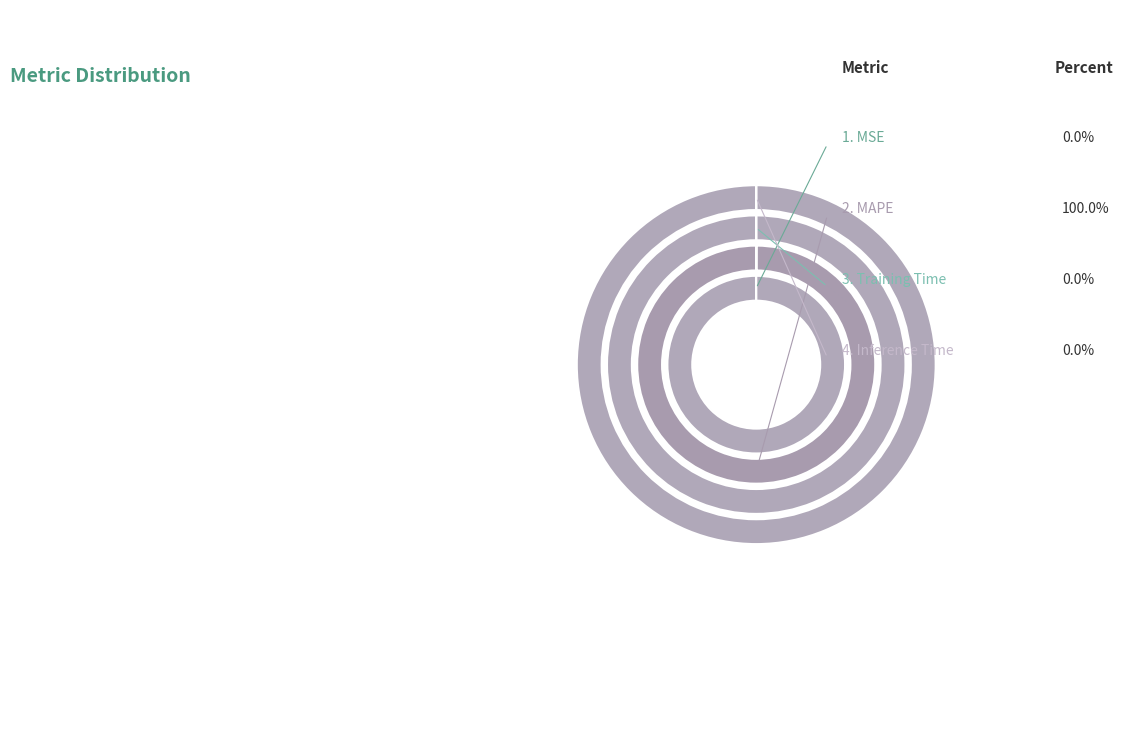

Which has a higher value, Training Time or MAPE?

MAPE